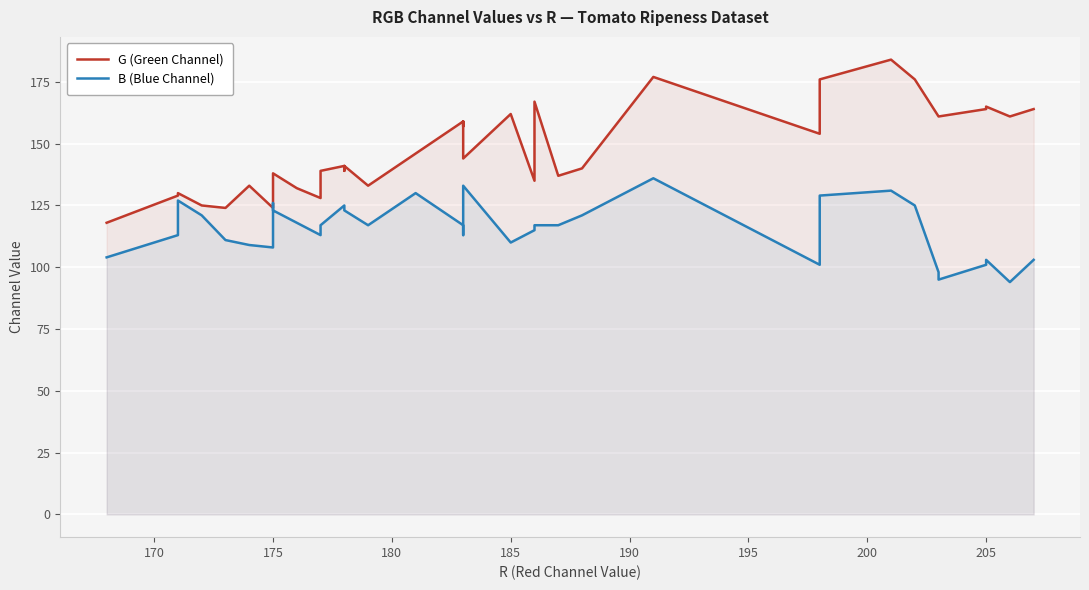

At which category does G (Green Channel) reach its first local peak?

175